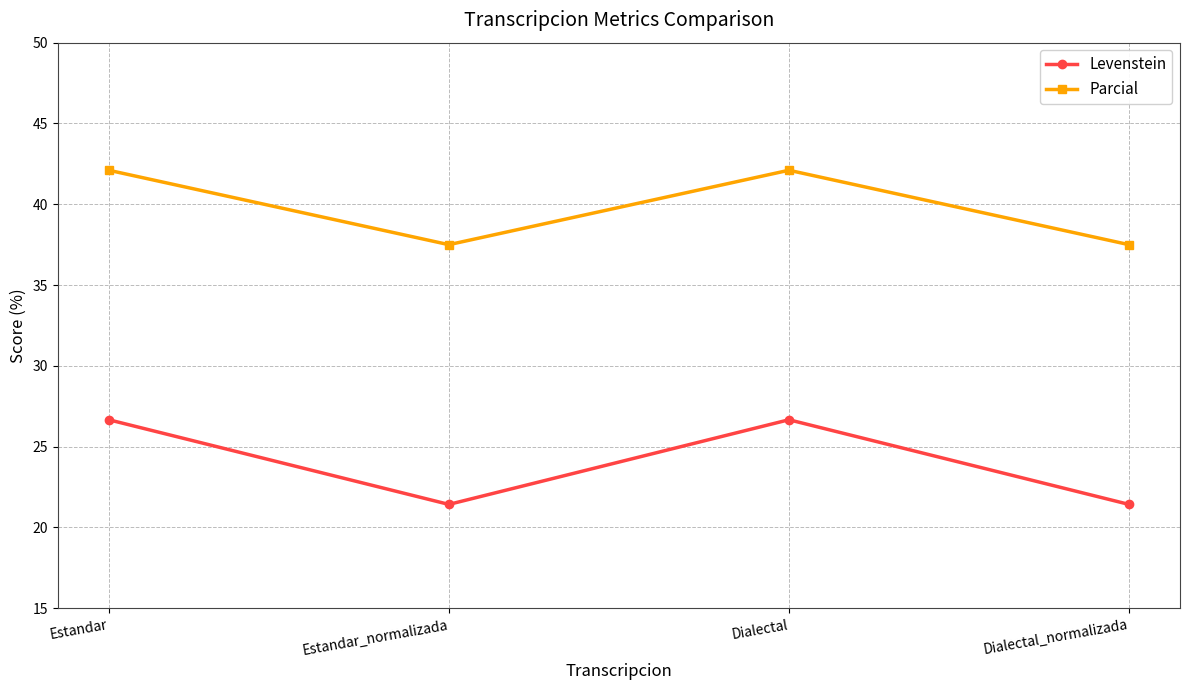

How many interior local peaks does the Parcial series have?

1